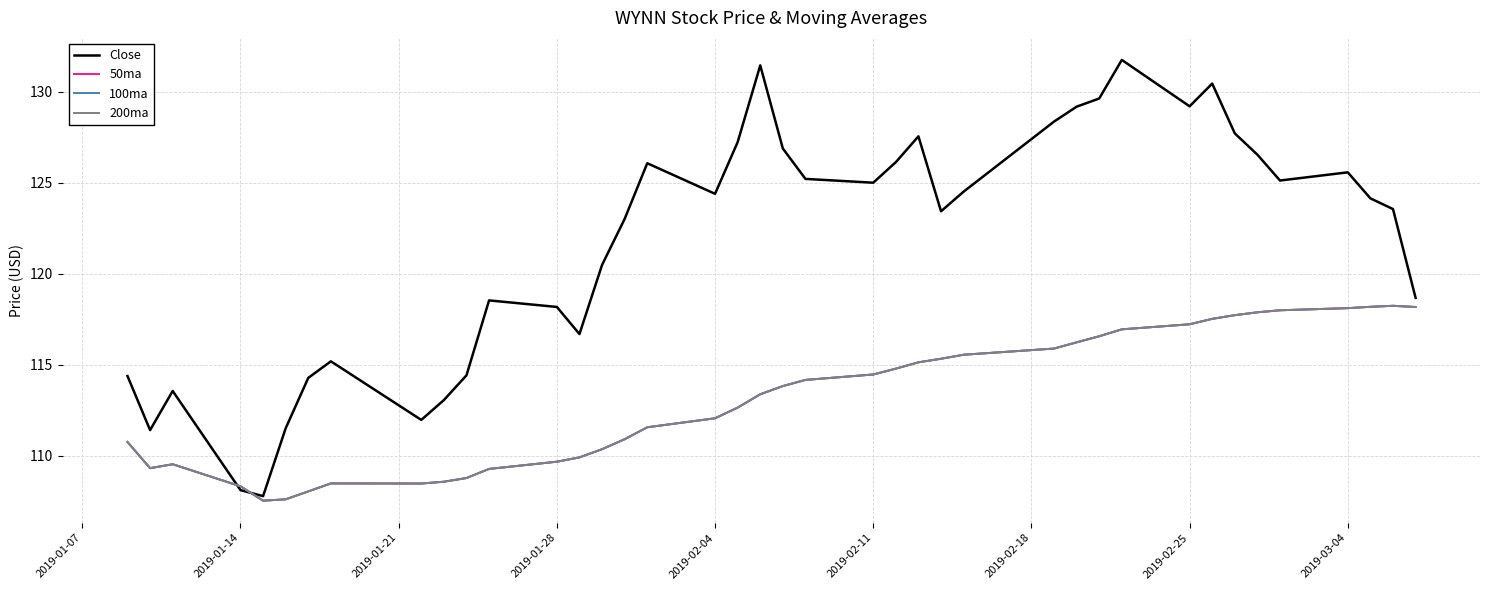

How many lines are shown in the chart?

4